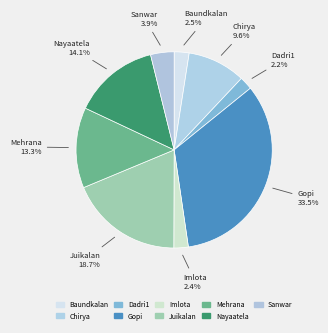

Does Imlota account for over 50% of the chart?

No